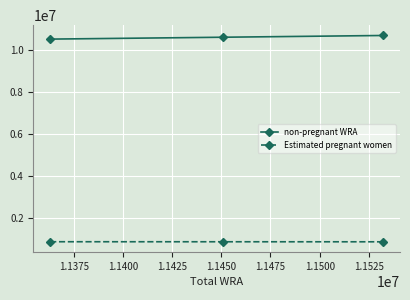

At how many categories does at least one series exceed 2248876?

3